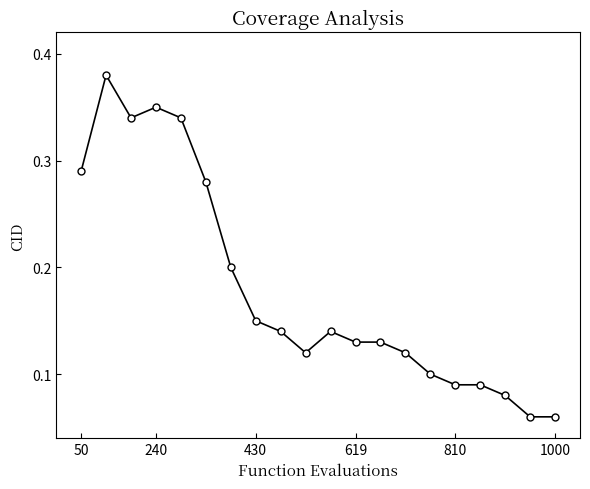

What is the sum of all values?

3.6